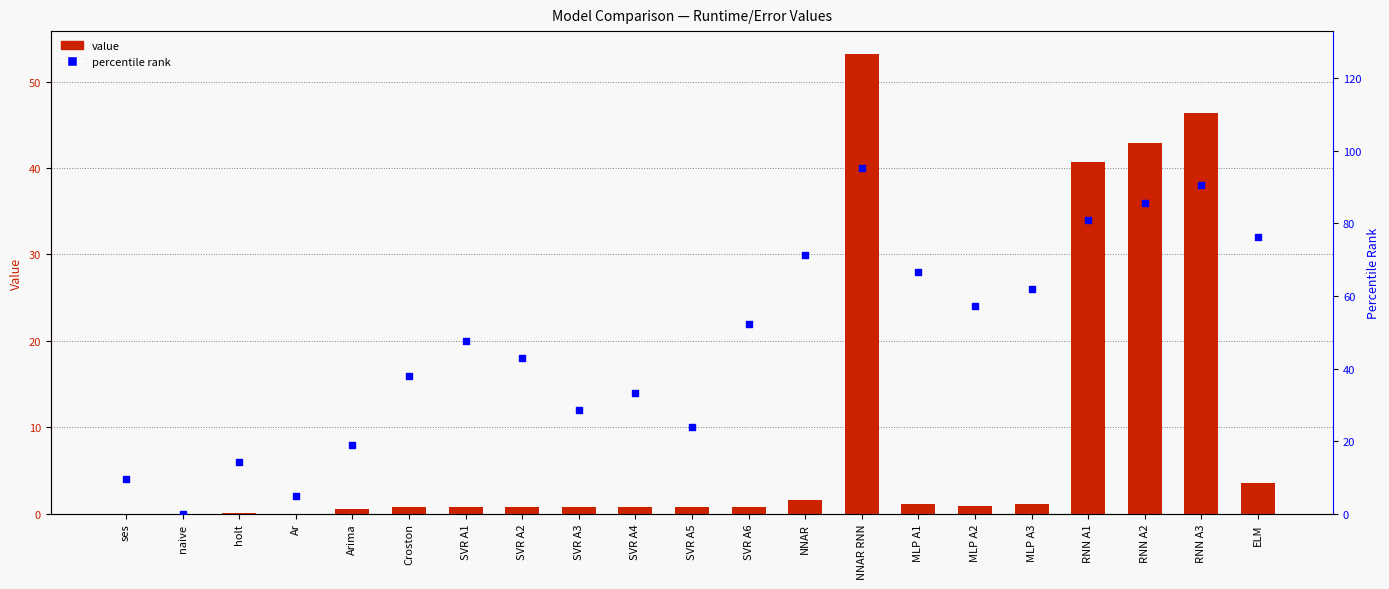

At how many categories does at least one series exceed 35?

13